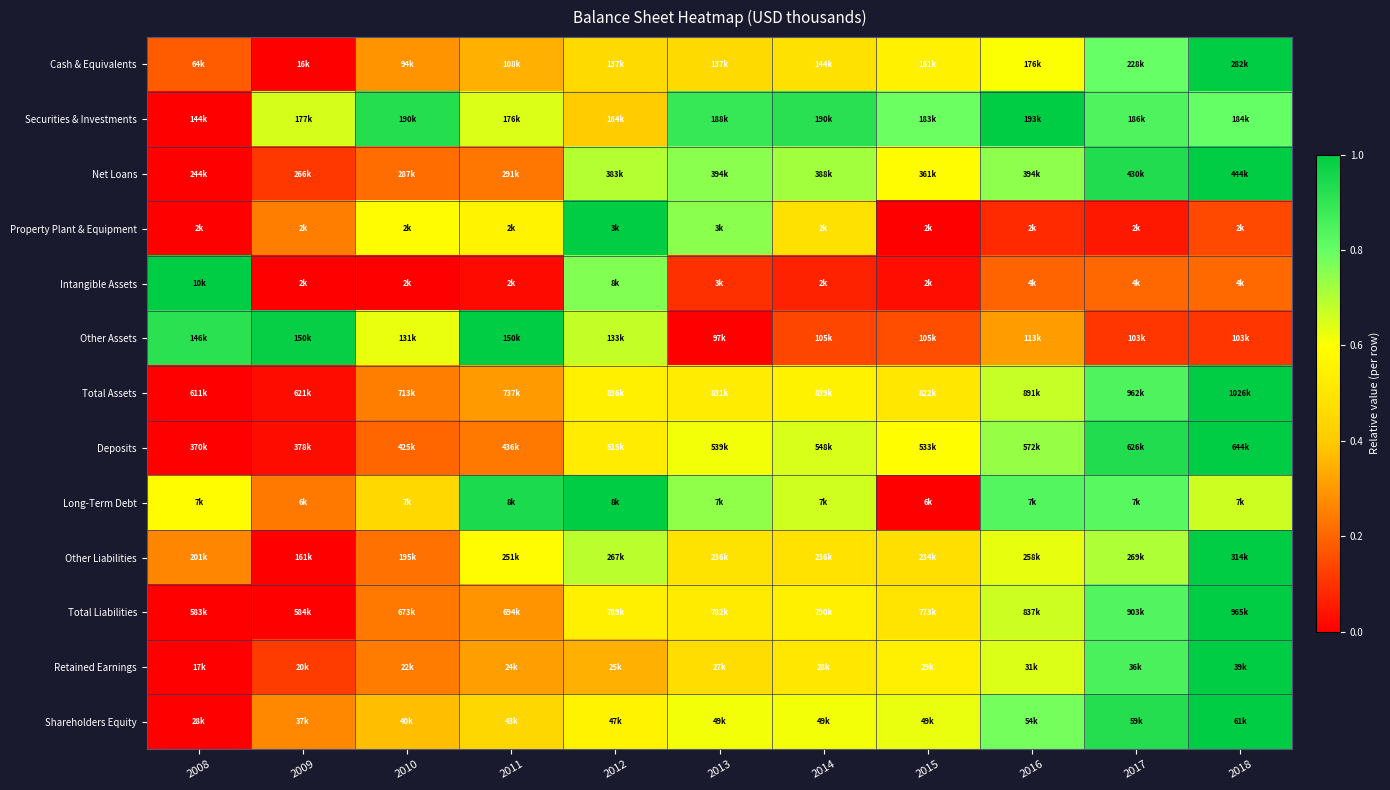

Reading left to right, transcribe all the data shown in this chart.

Cash & Equivalents: 2008=0.2	2009=0.0	2010=0.3	2011=0.3	2012=0.5	2013=0.5	2014=0.5	2015=0.5	2016=0.6	2017=0.8	2018=1.0
Securities & Investments: 2008=0.0	2009=0.7	2010=0.9	2011=0.6	2012=0.4	2013=0.9	2014=0.9	2015=0.8	2016=1.0	2017=0.8	2018=0.8
Net Loans: 2008=0.0	2009=0.1	2010=0.2	2011=0.2	2012=0.7	2013=0.8	2014=0.7	2015=0.6	2016=0.7	2017=0.9	2018=1.0
Property Plant & Equipment: 2008=0.0	2009=0.2	2010=0.6	2011=0.6	2012=1.0	2013=0.8	2014=0.5	2015=0.0	2016=0.1	2017=0.1	2018=0.1
Intangible Assets: 2008=1.0	2009=0.0	2010=0.0	2011=0.0	2012=0.8	2013=0.1	2014=0.1	2015=0.0	2016=0.2	2017=0.2	2018=0.2
Other Assets: 2008=0.9	2009=1.0	2010=0.6	2011=1.0	2012=0.7	2013=0.0	2014=0.1	2015=0.2	2016=0.3	2017=0.1	2018=0.1
Total Assets: 2008=0.0	2009=0.0	2010=0.2	2011=0.3	2012=0.5	2013=0.5	2014=0.5	2015=0.5	2016=0.7	2017=0.8	2018=1.0
Deposits: 2008=0.0	2009=0.0	2010=0.2	2011=0.2	2012=0.5	2013=0.6	2014=0.6	2015=0.6	2016=0.7	2017=0.9	2018=1.0
Long-Term Debt: 2008=0.6	2009=0.2	2010=0.4	2011=0.9	2012=1.0	2013=0.7	2014=0.7	2015=0.0	2016=0.8	2017=0.8	2018=0.7
Other Liabilities: 2008=0.3	2009=0.0	2010=0.2	2011=0.6	2012=0.7	2013=0.5	2014=0.5	2015=0.5	2016=0.6	2017=0.7	2018=1.0
Total Liabilities: 2008=0.0	2009=0.0	2010=0.2	2011=0.3	2012=0.5	2013=0.5	2014=0.5	2015=0.5	2016=0.7	2017=0.8	2018=1.0
Retained Earnings: 2008=0.0	2009=0.1	2010=0.2	2011=0.3	2012=0.3	2013=0.5	2014=0.5	2015=0.5	2016=0.6	2017=0.9	2018=1.0
Shareholders Equity: 2008=0.0	2009=0.3	2010=0.4	2011=0.4	2012=0.6	2013=0.6	2014=0.6	2015=0.6	2016=0.8	2017=0.9	2018=1.0